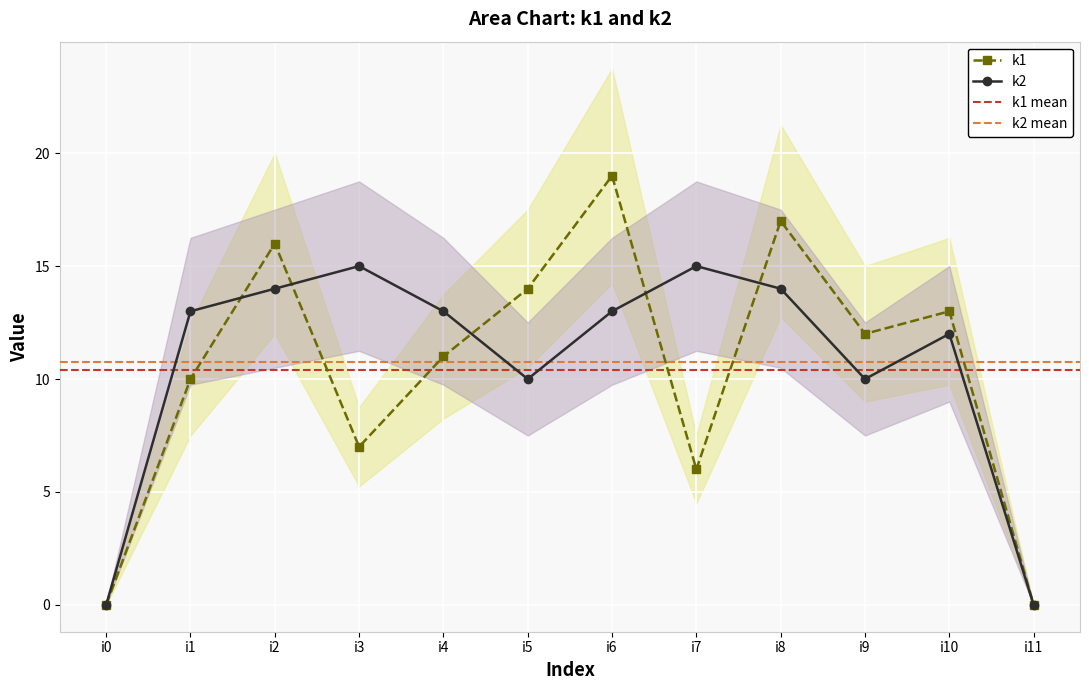

How many values in the k1 series are below 12?

6